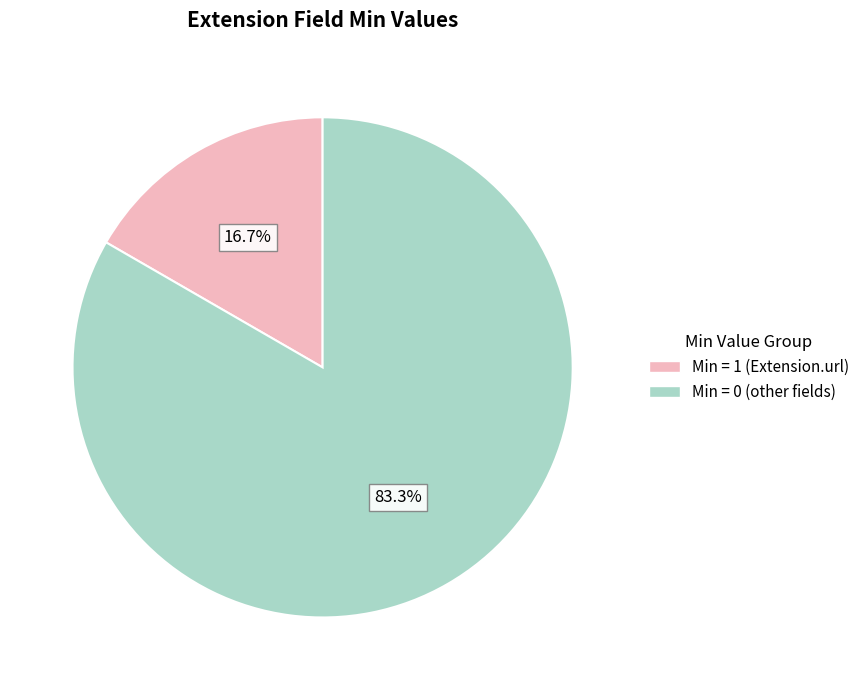

Is there any slice that represents more than half of the pie?

Yes